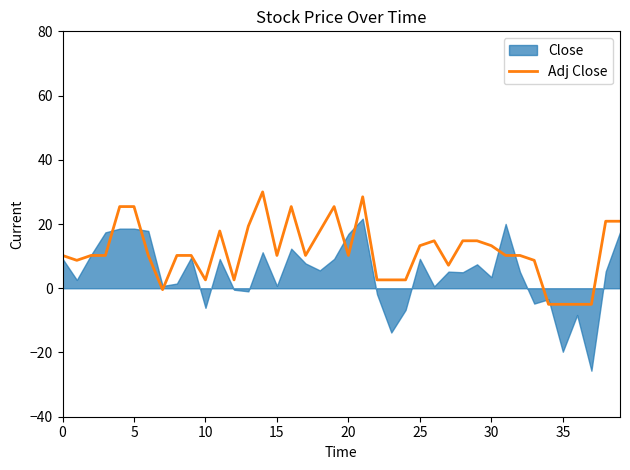

Count the number of values greater than 10.

27